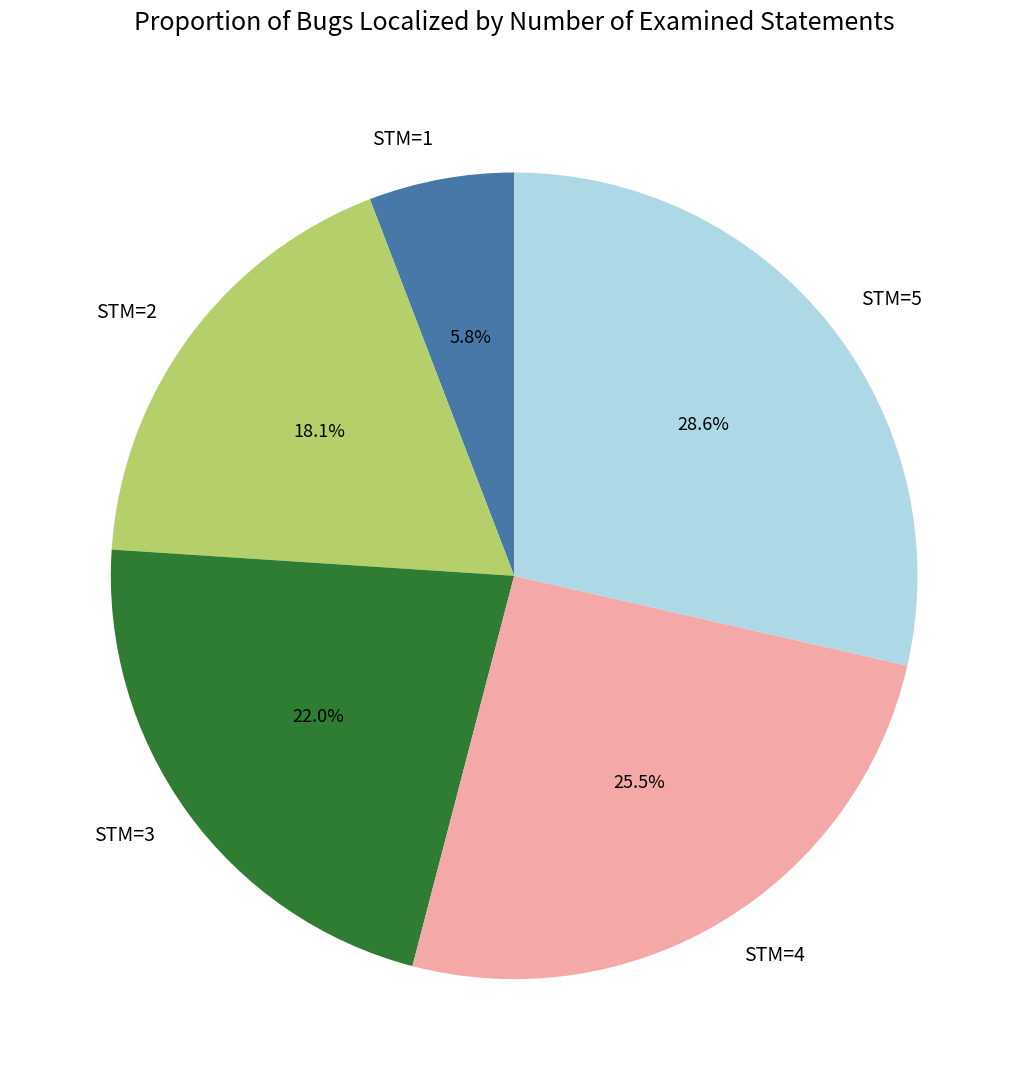

Which category has the smallest portion of the pie?

STM=1